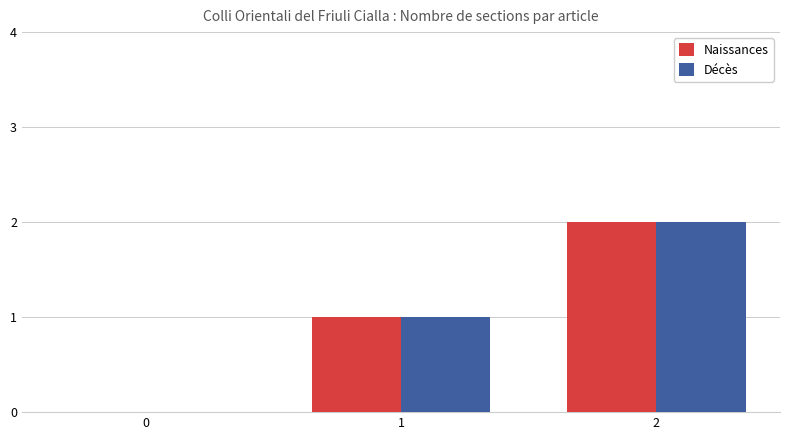

Are the bars horizontal?

No